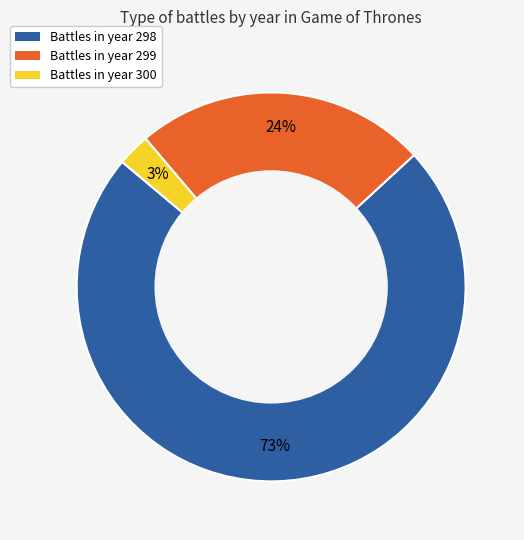

Between Battles in year 299 and Battles in year 298, which is larger?

Battles in year 298